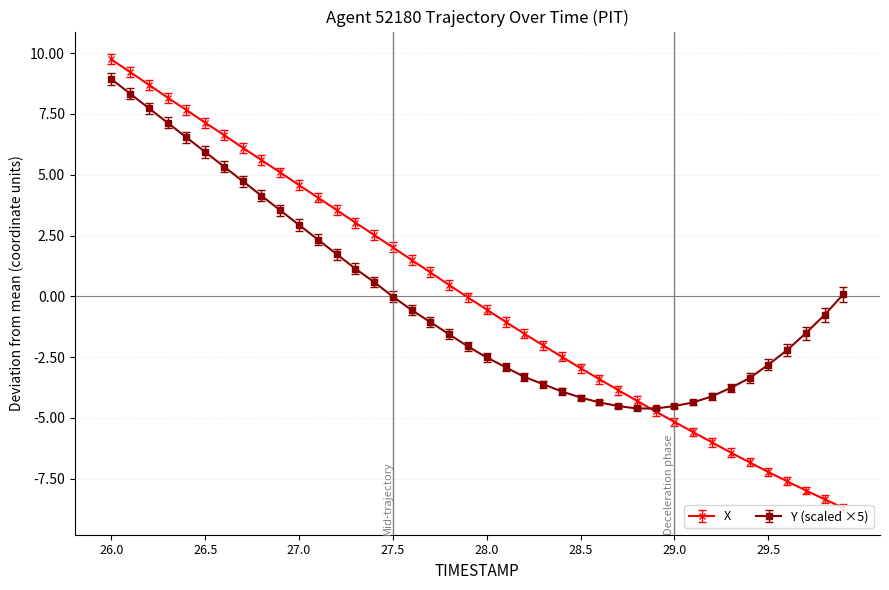

Is it true that Y (scaled ×5) equals -4.2 at 28.5?

True